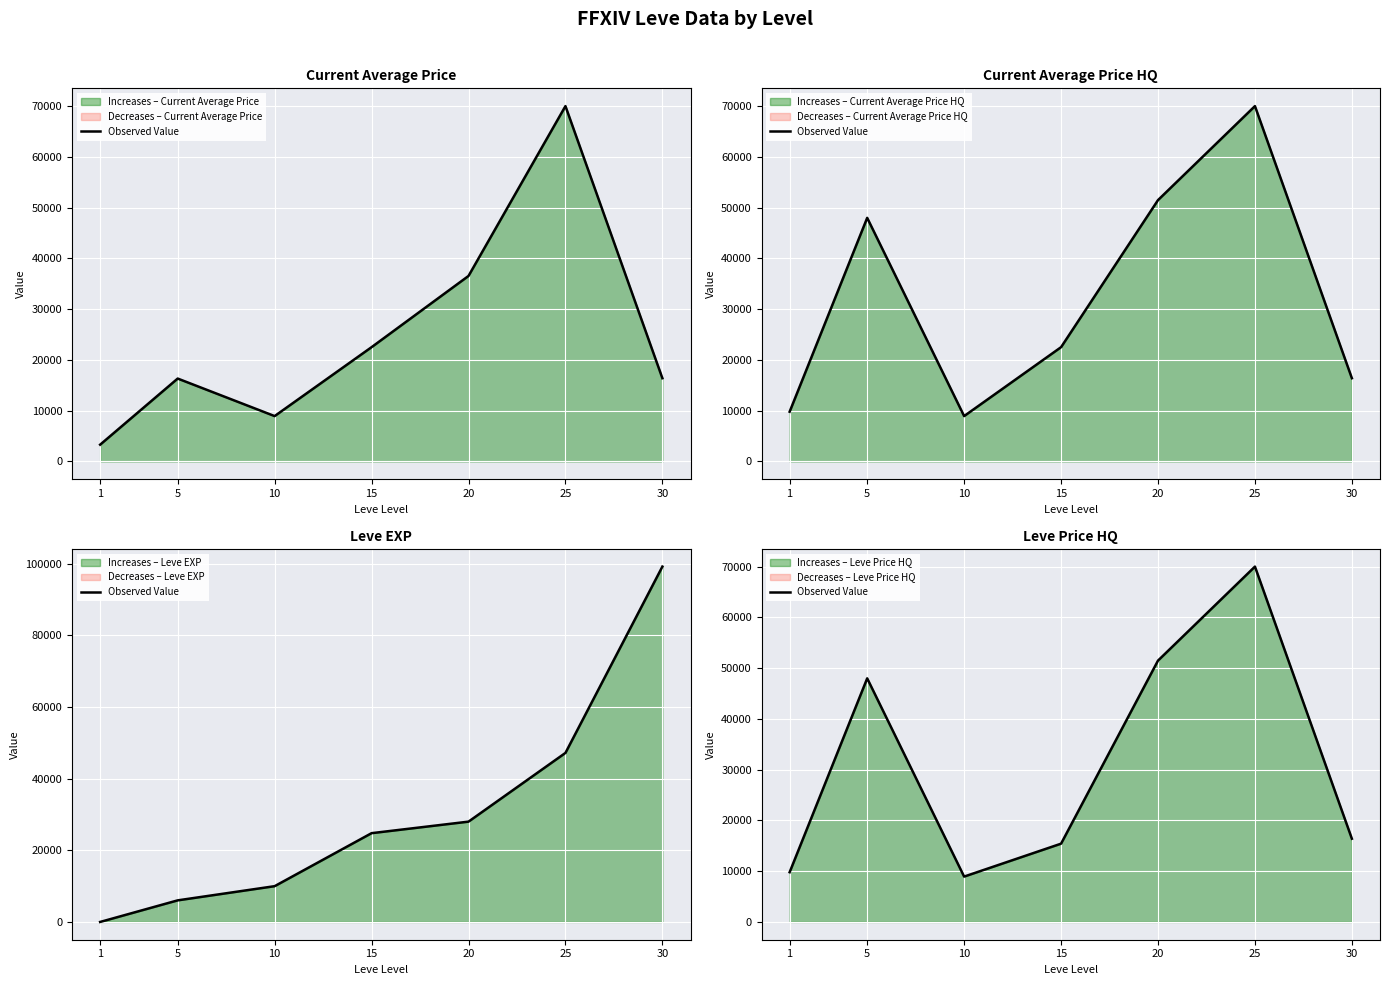

Reading left to right, what are all the values shown in this chart?

1=9800.0	5=48000.0	10=8939.4	15=15425.7	20=51500.0	25=70021.0	30=16400.0